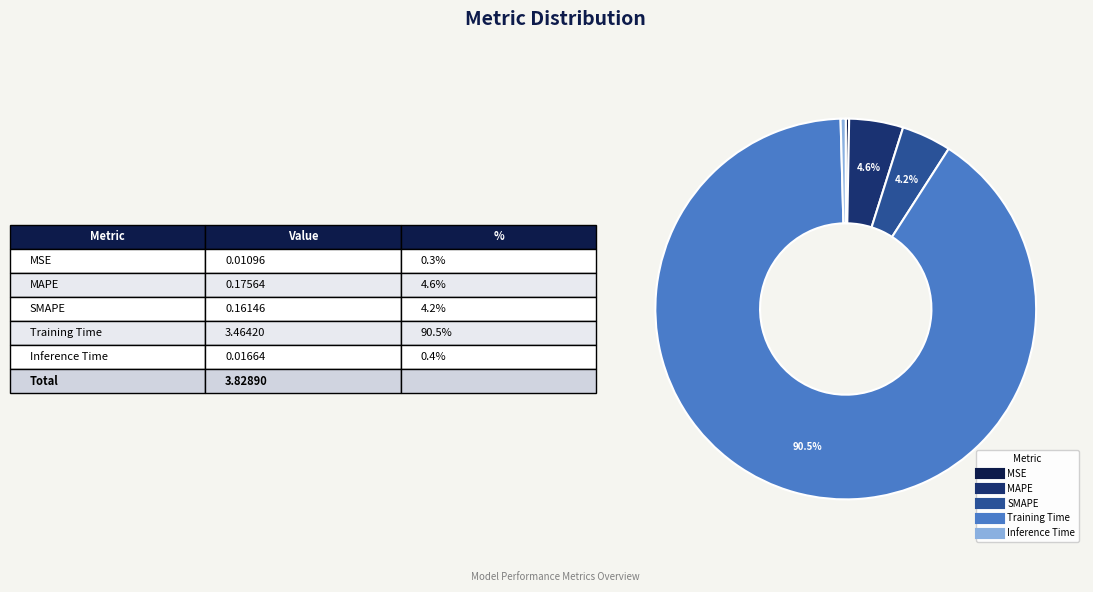

Which has a higher value, Training Time or MAPE?

Training Time